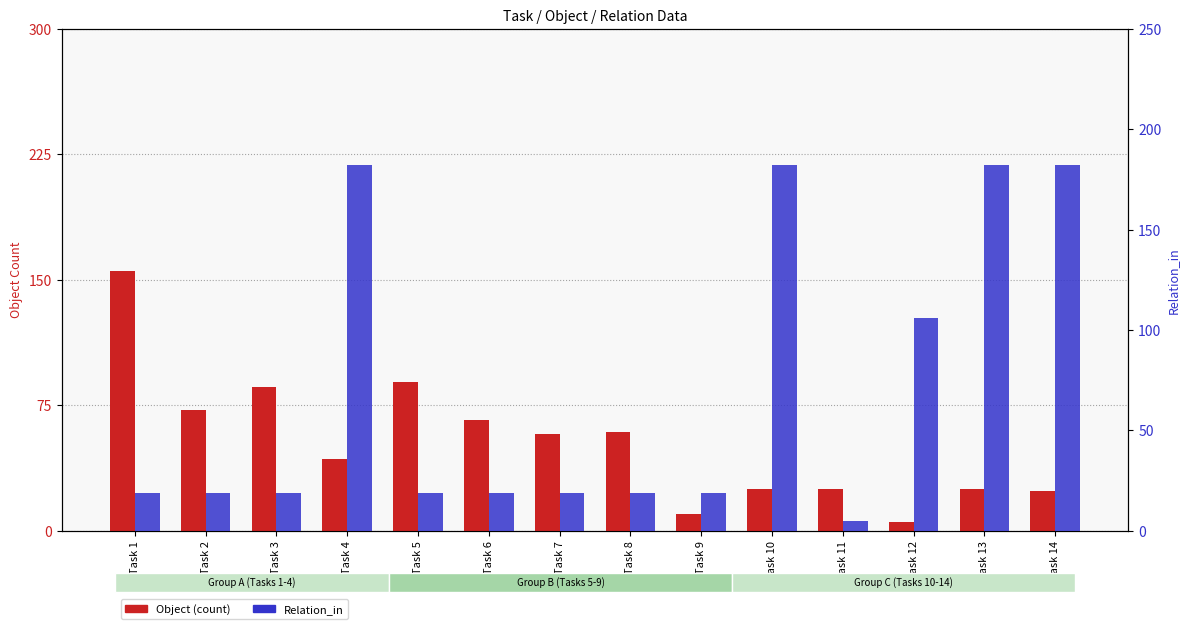

Rank the series by their maximum value, from lowest to highest.

Object, Relation_in